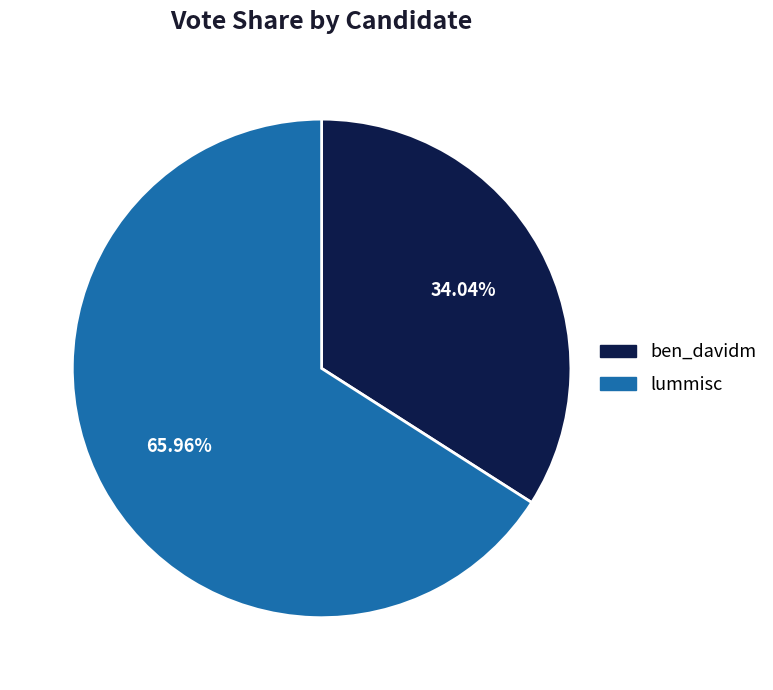

Which slice represents more than half of the pie?

lummisc